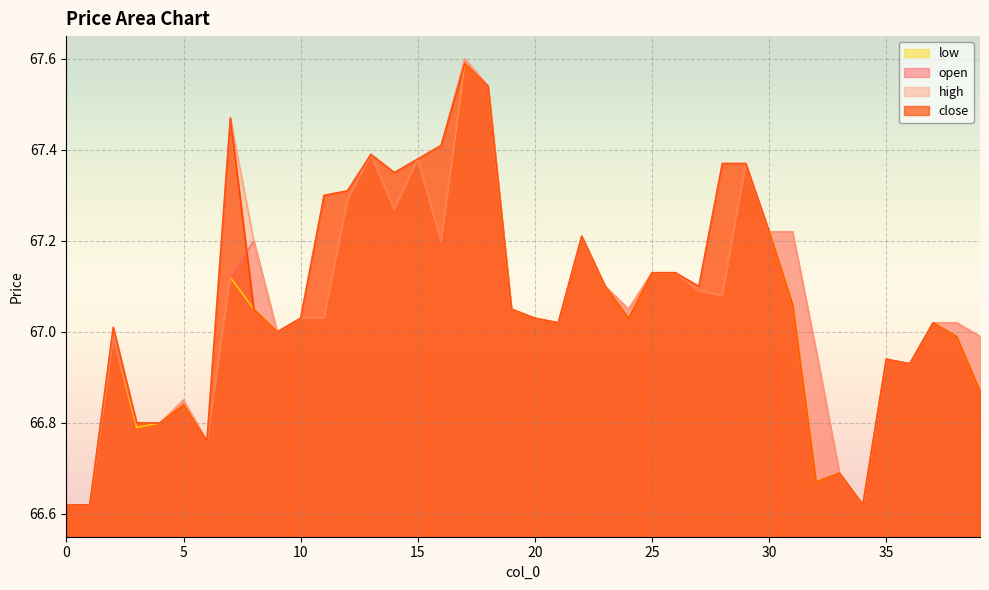

Reading left to right, transcribe all the data shown in this chart.

close: 66.6	66.6	67.0	66.8	66.8	66.8	66.8	67.5	67.0	67.0	67.0	67.3	67.3	67.4	67.3	67.4	67.4	67.6	67.5	67.0	67.0	67.0	67.2	67.1	67.0	67.1	67.1	67.1	67.4	67.4	67.2	67.1	66.7	66.7	66.6	66.9	66.9	67.0	67.0	66.9
high: 66.6	66.6	67.0	66.8	66.8	66.8	66.8	67.5	67.2	67.0	67.0	67.3	67.3	67.4	67.3	67.4	67.4	67.6	67.5	67.0	67.0	67.0	67.2	67.1	67.0	67.1	67.1	67.1	67.4	67.4	67.2	67.2	67.0	66.7	66.6	66.9	66.9	67.0	67.0	67.0
low: 66.6	66.6	67.0	66.8	66.8	66.8	66.8	67.1	67.0	67.0	67.0	67.0	67.3	67.4	67.3	67.4	67.2	67.6	67.5	67.0	67.0	67.0	67.2	67.1	67.0	67.1	67.1	67.1	67.1	67.4	67.2	67.1	66.7	66.7	66.6	66.9	66.9	67.0	67.0	66.9
open: 66.6	66.6	67.0	66.8	66.8	66.8	66.8	67.1	67.2	67.0	67.0	67.0	67.3	67.4	67.3	67.4	67.2	67.6	67.5	67.0	67.0	67.0	67.2	67.1	67.0	67.1	67.1	67.1	67.1	67.4	67.2	67.2	67.0	66.7	66.6	66.9	66.9	67.0	67.0	67.0